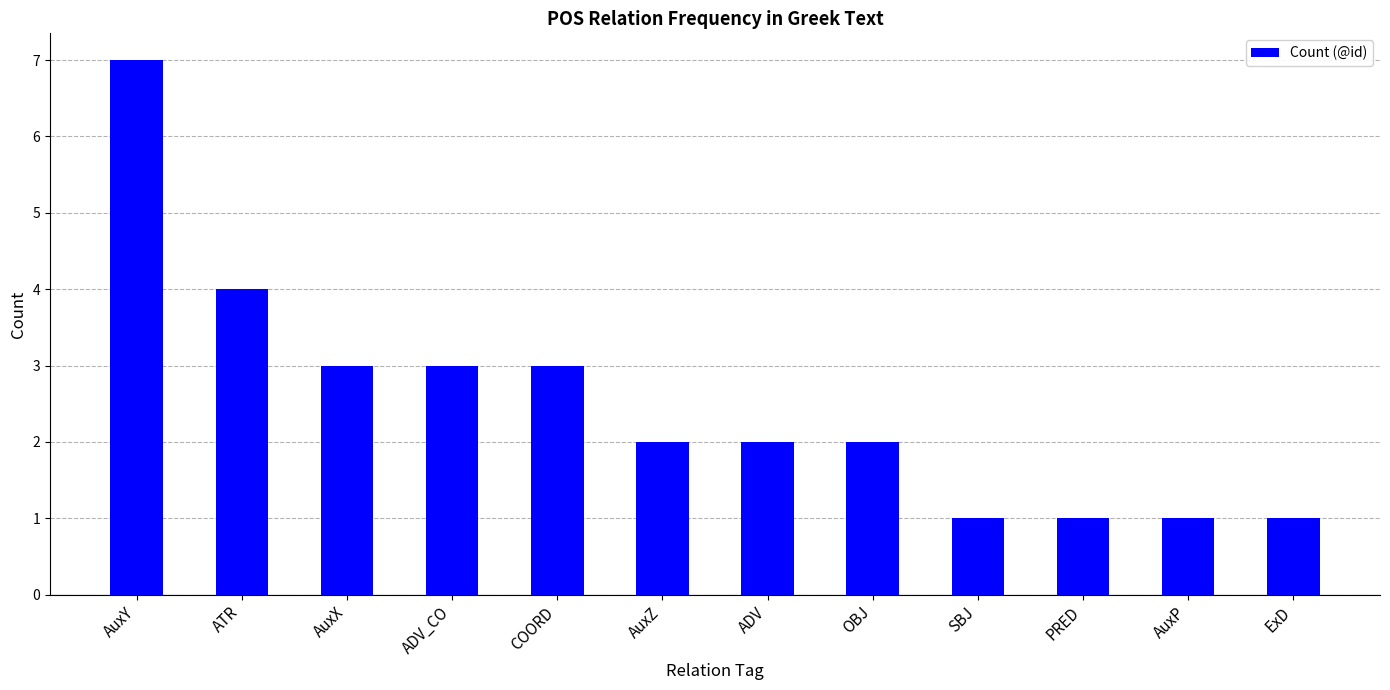

Reading right to left, transcribe all the data shown in this chart.

ExD=1	AuxP=1	PRED=1	SBJ=1	OBJ=2	ADV=2	AuxZ=2	COORD=3	ADV_CO=3	AuxX=3	ATR=4	AuxY=7